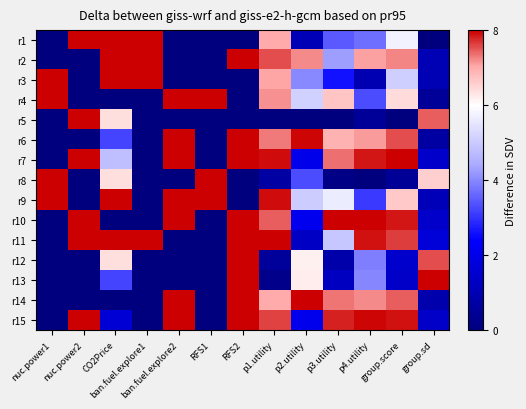

At RFS2, list the series in order from smallest to largest.

r1, r3, r4, r5, r8, r9, r2, r6, r7, r10, r11, r12, r13, r14, r15